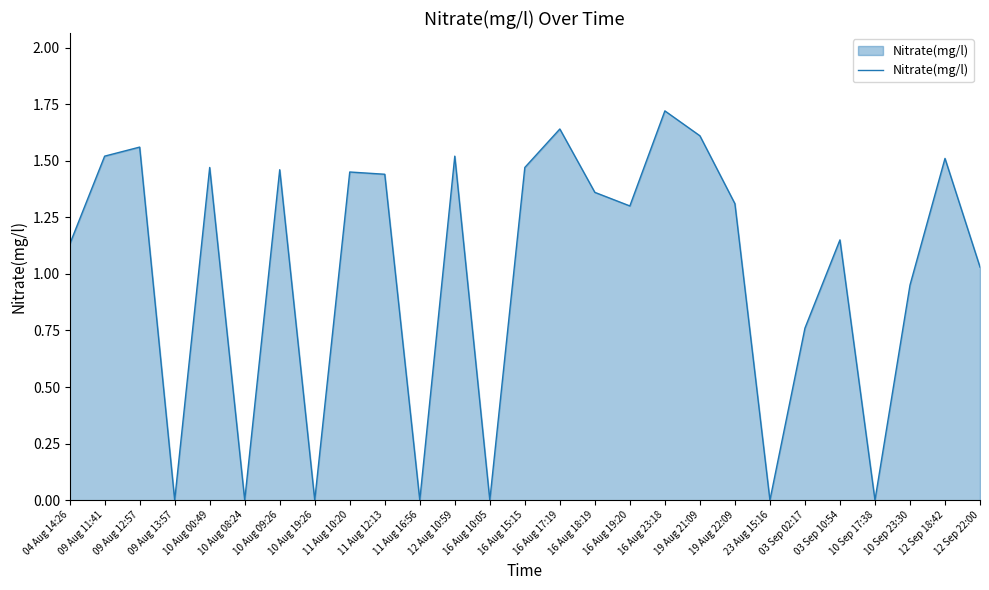

What is the maximum value shown in the chart?

1.7